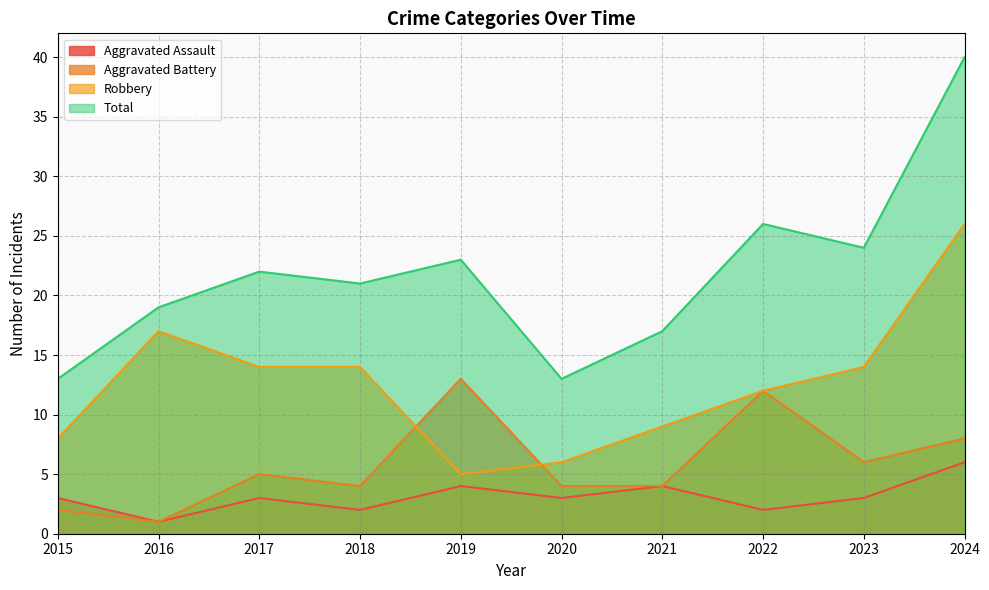

At which label does Total first exceed 22?

2019